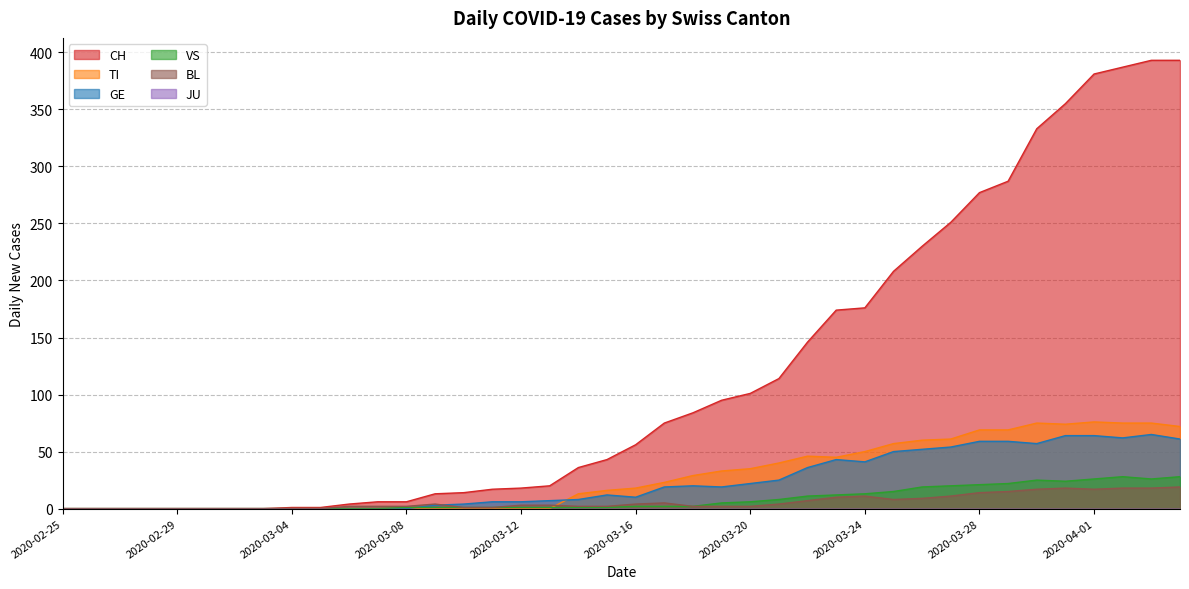

Between which two adjacent categories do VS and TI first intersect?

2020-03-13 and 2020-03-14